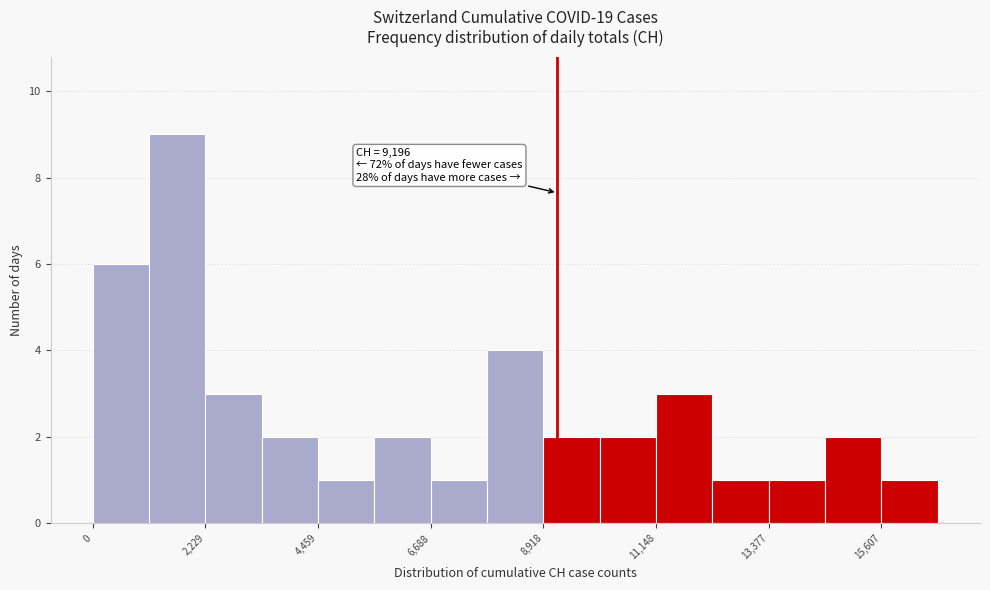

Around what value on the x-axis is the tallest bar? Give the approximate position of its centre, as read against the axis.

1500